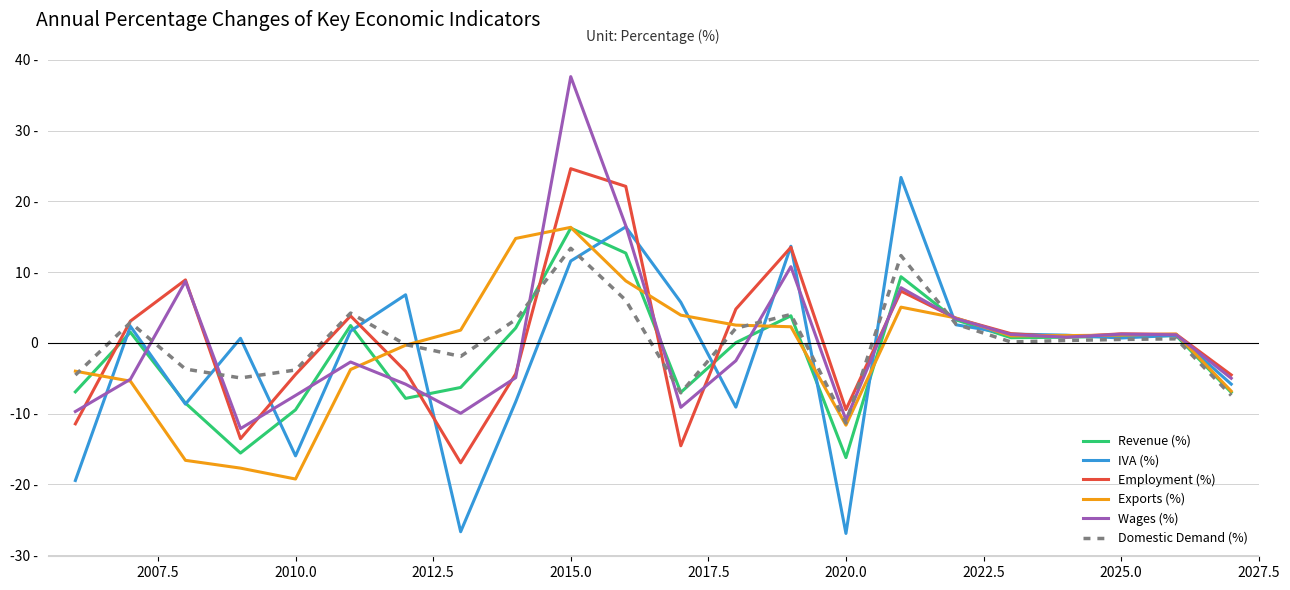

Does the chart have visible grid lines?

Yes